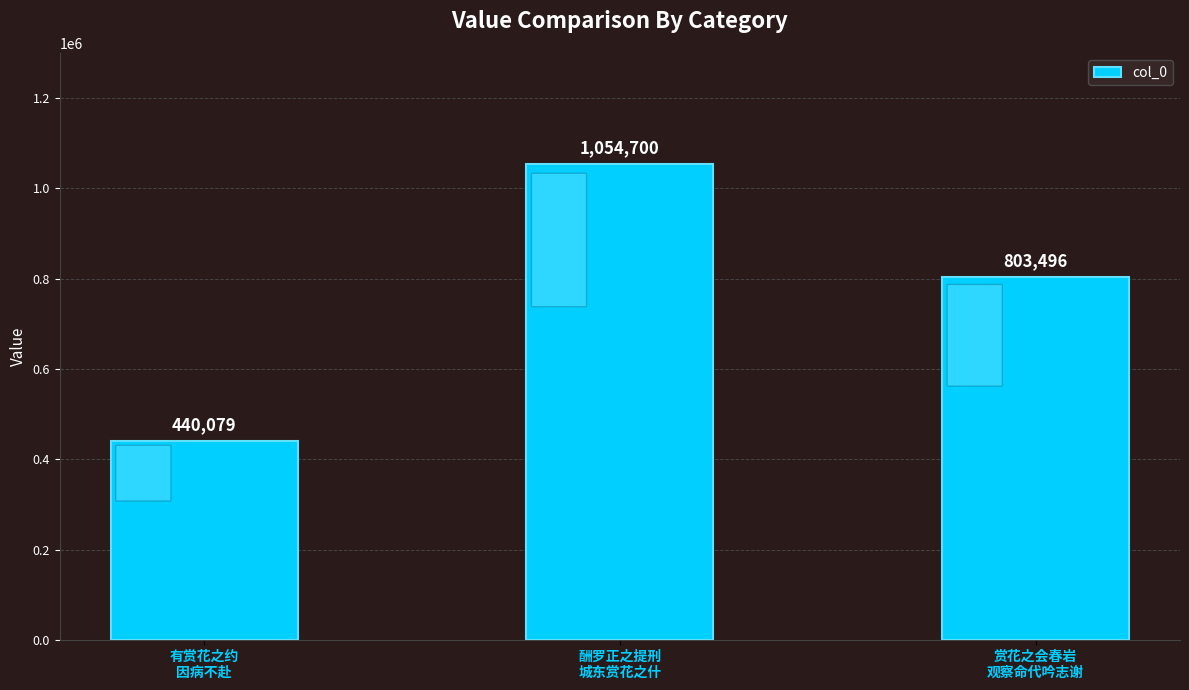

List the labels in order of value, largest first.

酬罗正之提刑
城东赏花之什, 赏花之会春岩
观察命代吟志谢, 有赏花之约
因病不赴